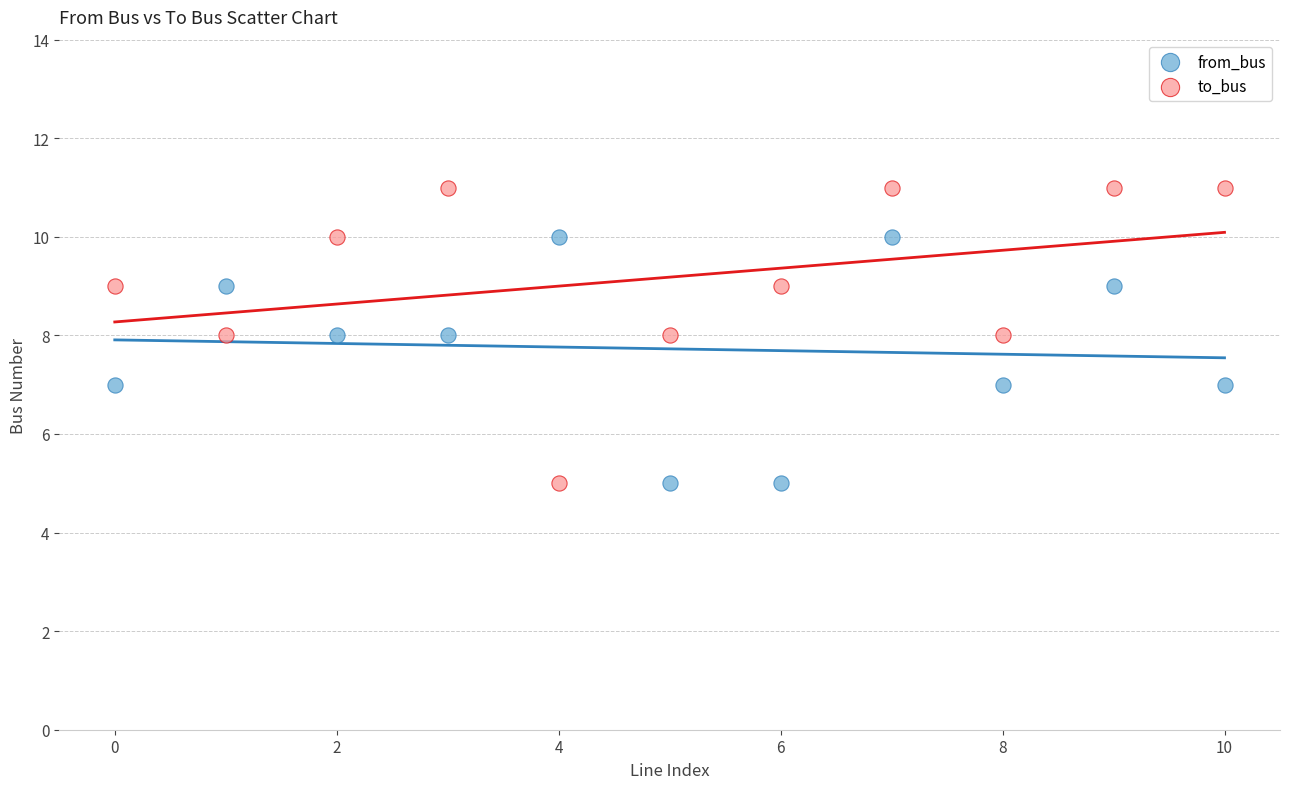

Which series has the largest Y range (max minus min)?

to_bus